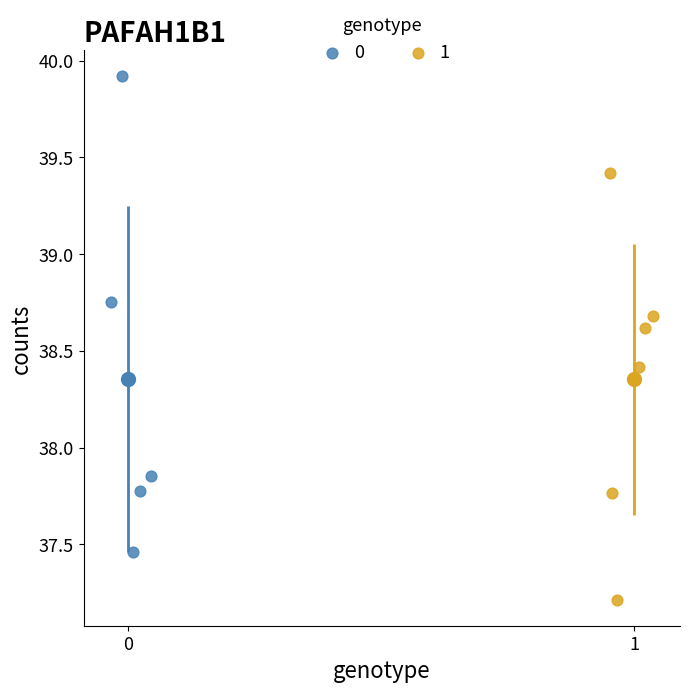

What are all the series names shown in the legend?

0, 1